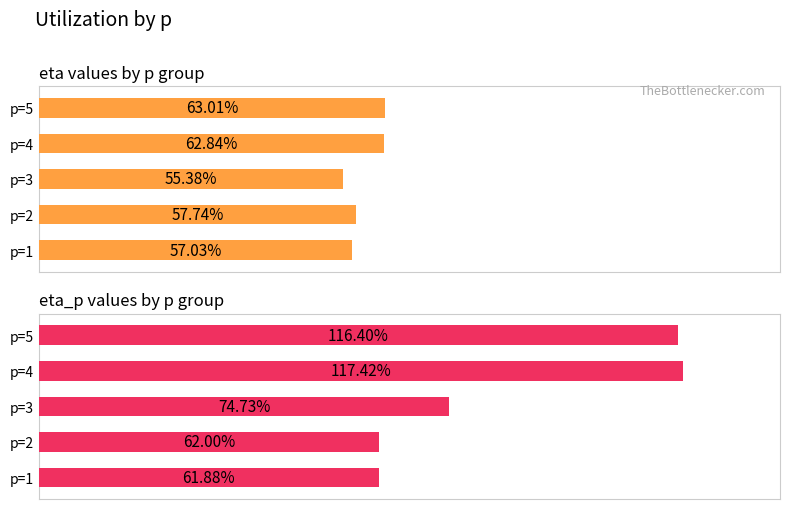

What is the value of the Average utilization bar at the 2nd from the left?

0.6